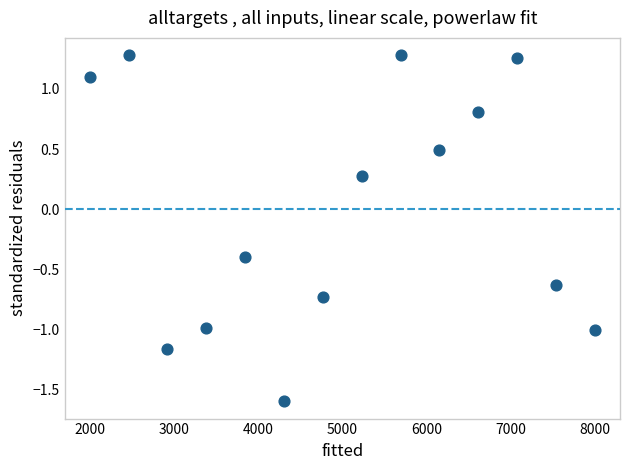

What Y value in the scatter plot is closest to 0?

0.3